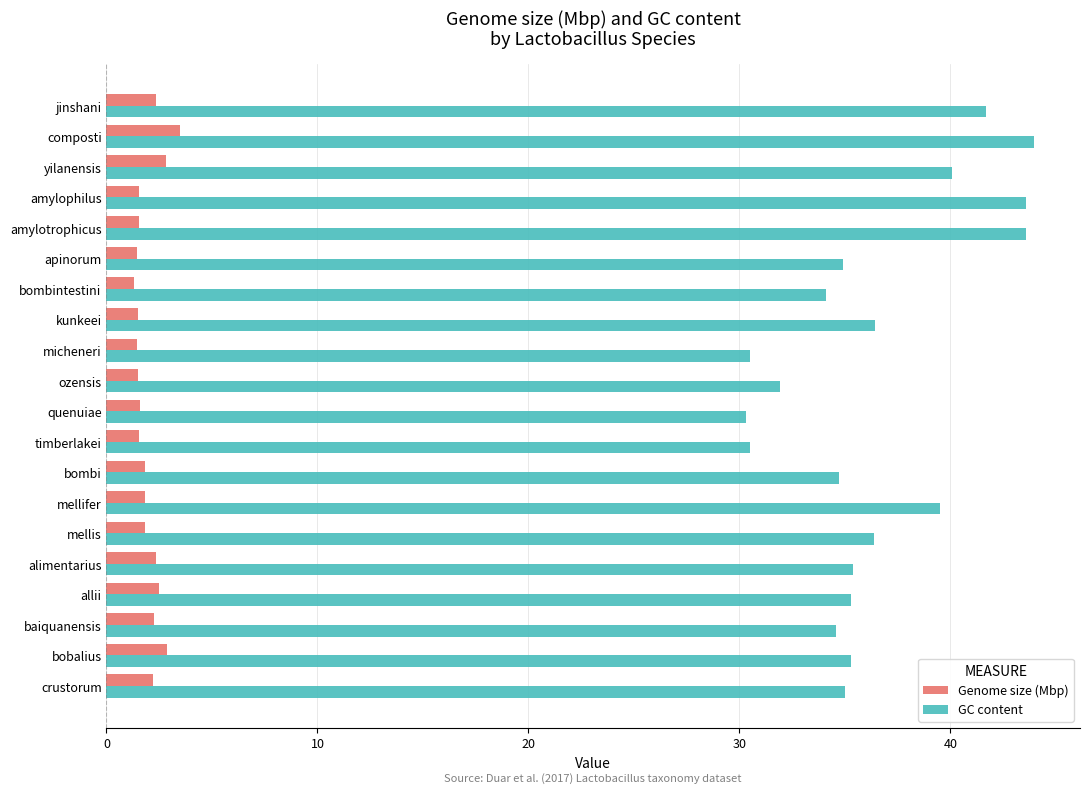

What is the spread (max minus min) of values at bobalius?

32.4